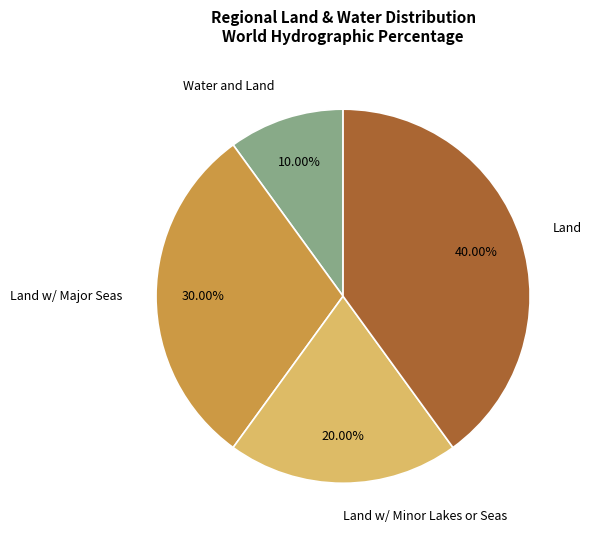

The Water and Land slice represents 10% of the pie. True or false?

True